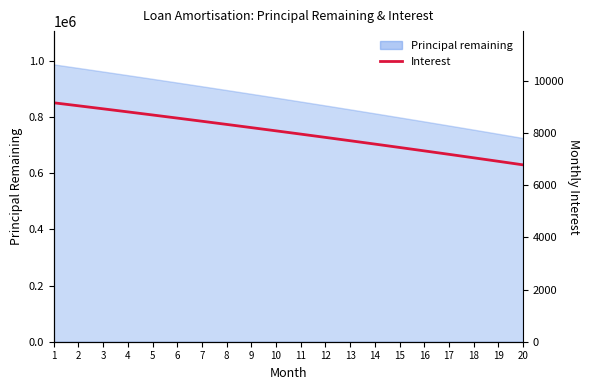

What is the ratio of the value at 13 to the value at 18?

1.1